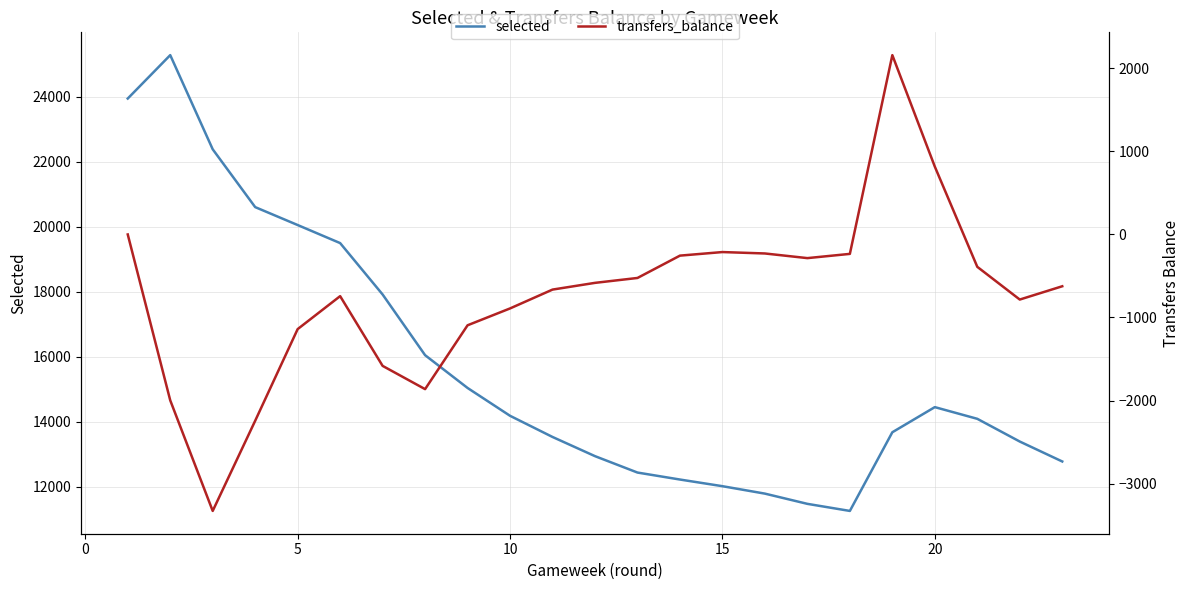

What is the minimum value shown in the chart?

-3330